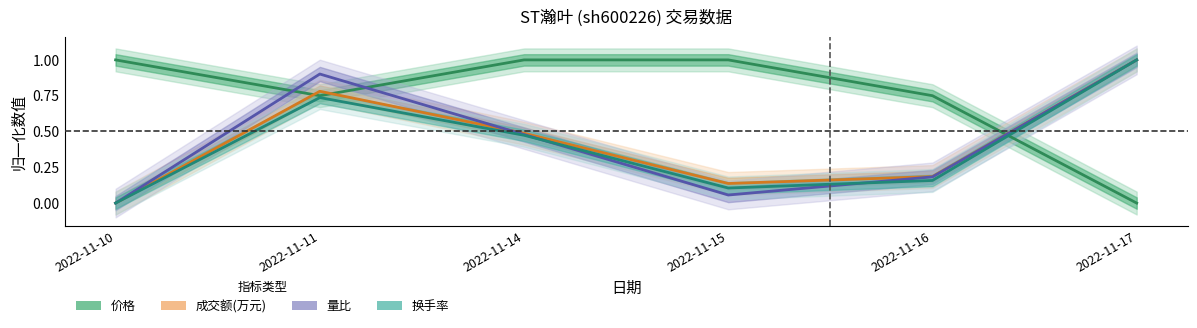

Reading left to right, list all the values displayed in this chart.

价格: 1.0	0.8	1.0	1.0	0.8	0.0
成交额(万元): 0.0	0.8	0.5	0.1	0.2	1.0
量比: 0.0	0.9	0.5	0.1	0.2	1.0
换手率: 0.0	0.7	0.5	0.1	0.2	1.0